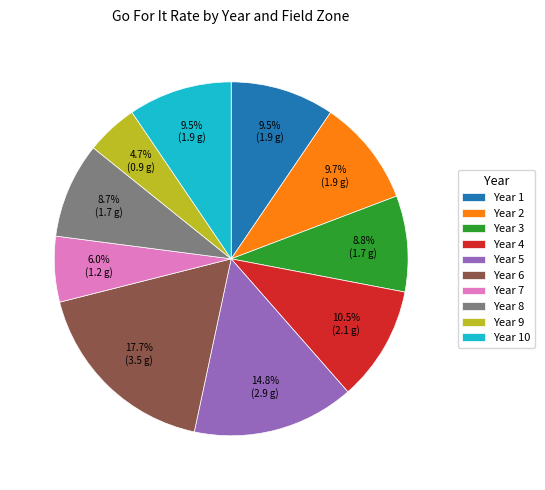

Which slice is the smallest?

Year 9